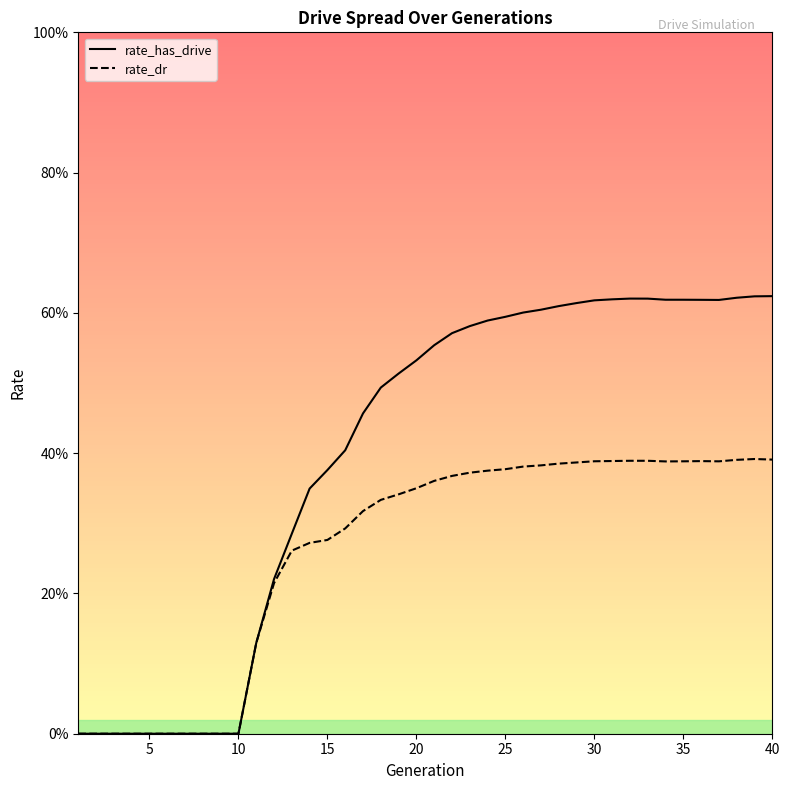

Rank the series by their maximum value, from lowest to highest.

rate_dr, rate_has_drive